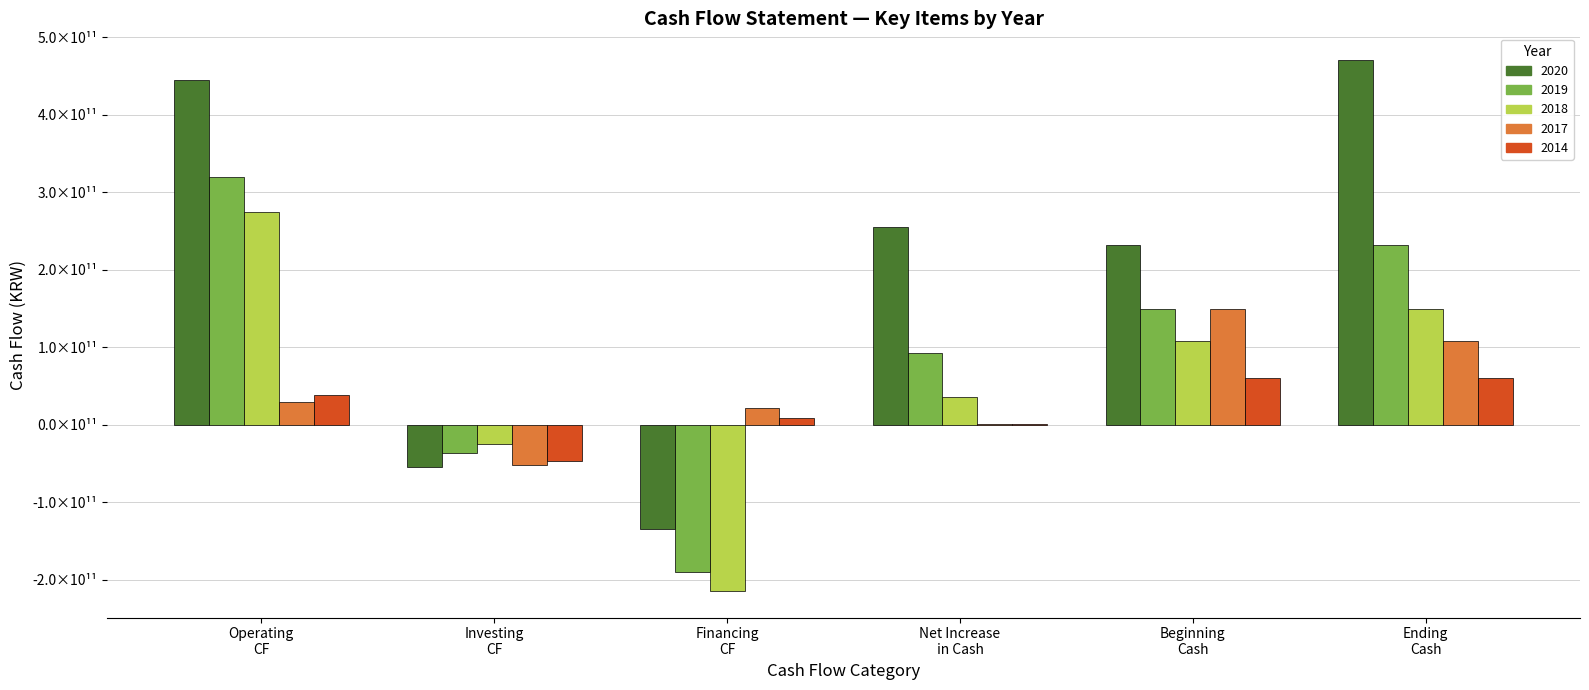

Are the bars grouped side by side (vs. stacked)?

Yes